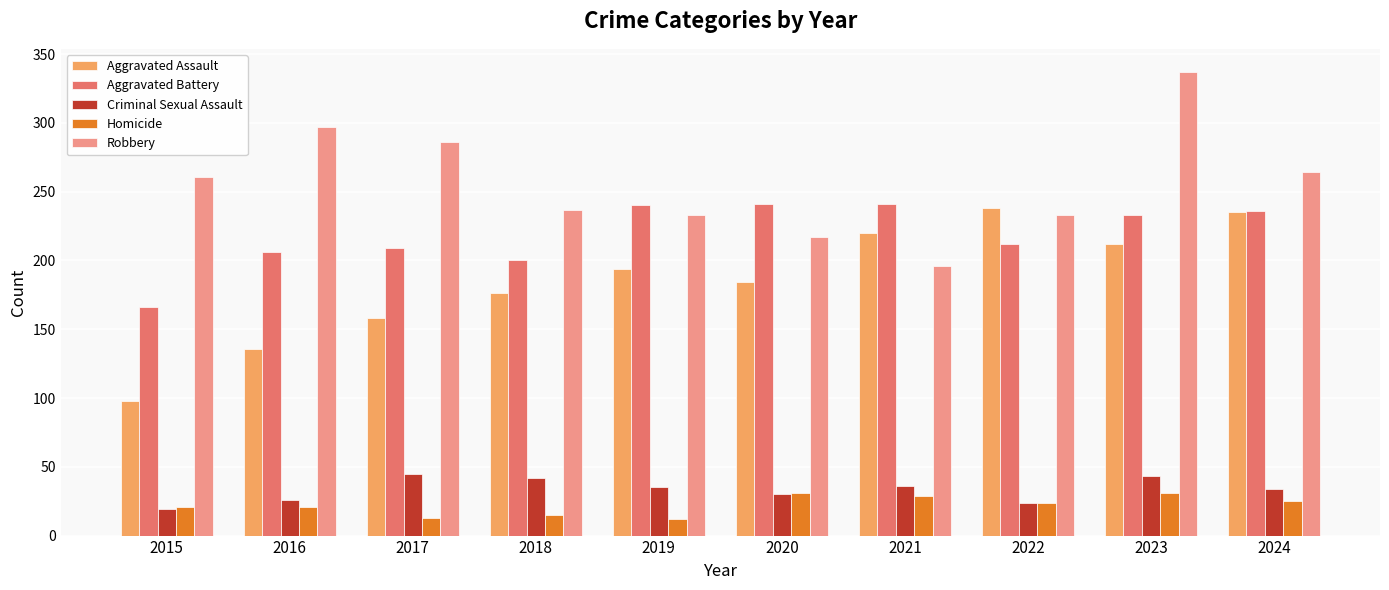

What is the average value of the Criminal Sexual Assault series?

33